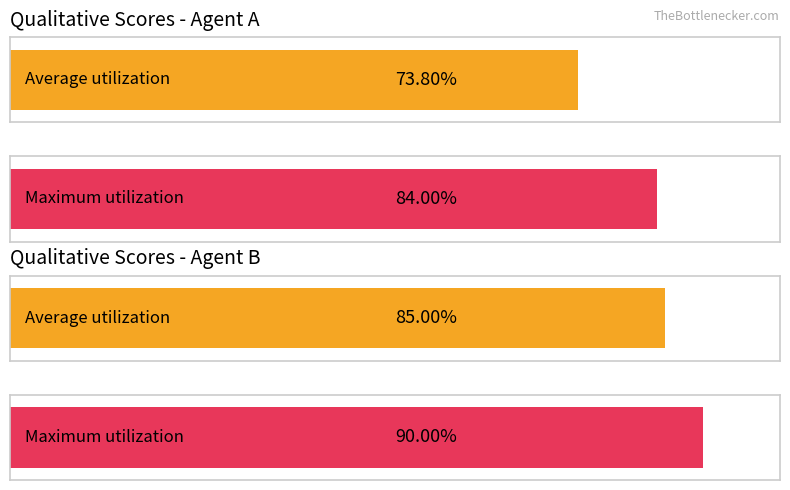

The qualitative_scores_A series shows 2.6 at 2. True or false?

False